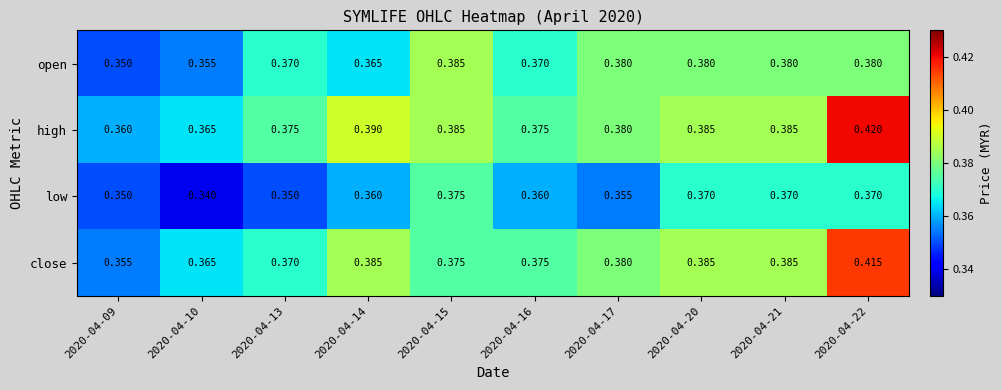

Which series has the largest total across all categories?

high